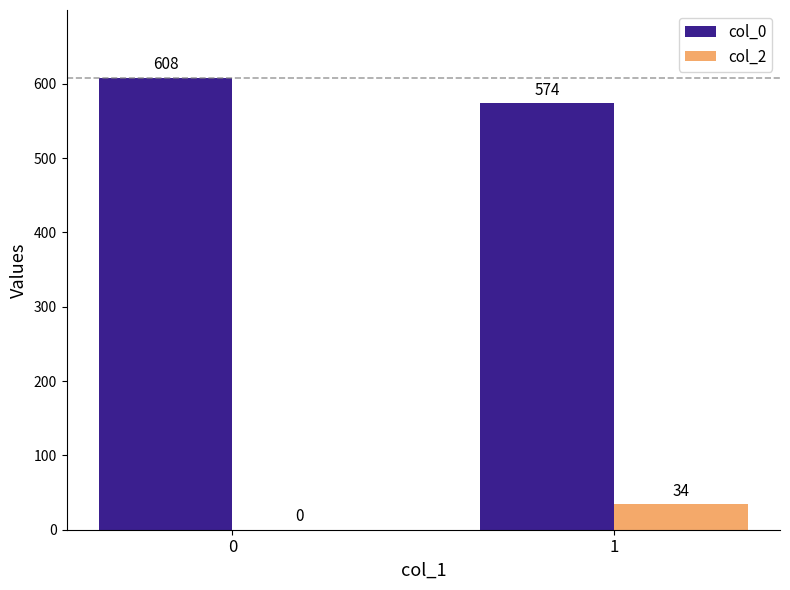

How many data points does each series have?

2